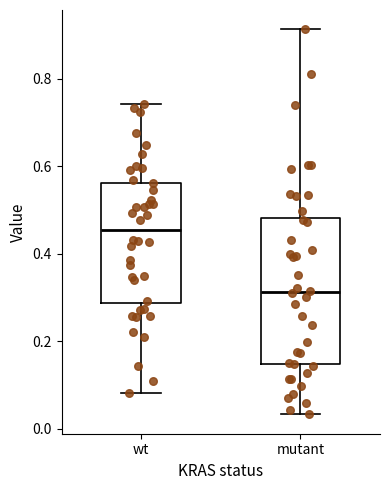

Reading left to right, transcribe this box plot: for each box, give where its median line is, the range the box spans, and where its two whiskers end, as read against the y-axis. The values are not printed on the chart, so give them approximately, as read against the axis.

wt: median 0.46, box 0.28 to 0.56, whiskers 0.08 to 0.74
mutant: median 0.32, box 0.14 to 0.48, whiskers 0.04 to 0.92